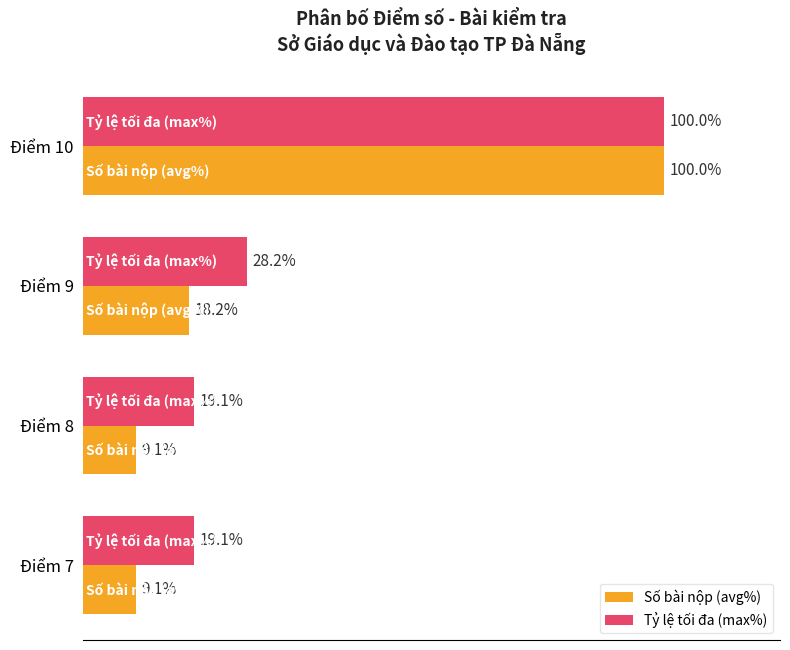

At Điểm 7, list the series in order from smallest to largest.

Số bài nộp (avg%), Tỷ lệ tối đa (max%)